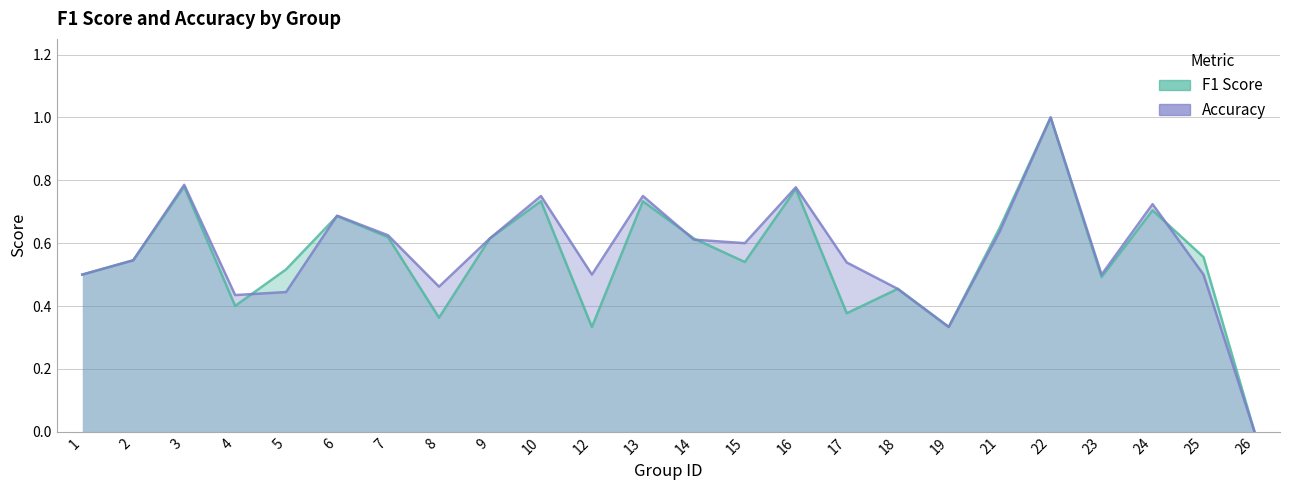

True or false: f1 has a value of 1.1 at 21.

False